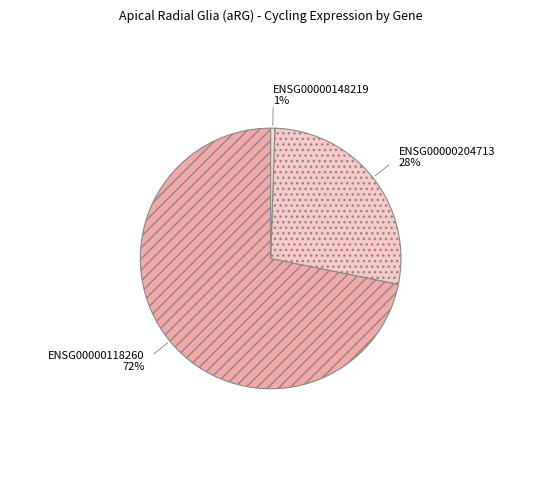

To the nearest percent, what is the combined percentage of ENSG00000118260 and ENSG00000148219?

72%